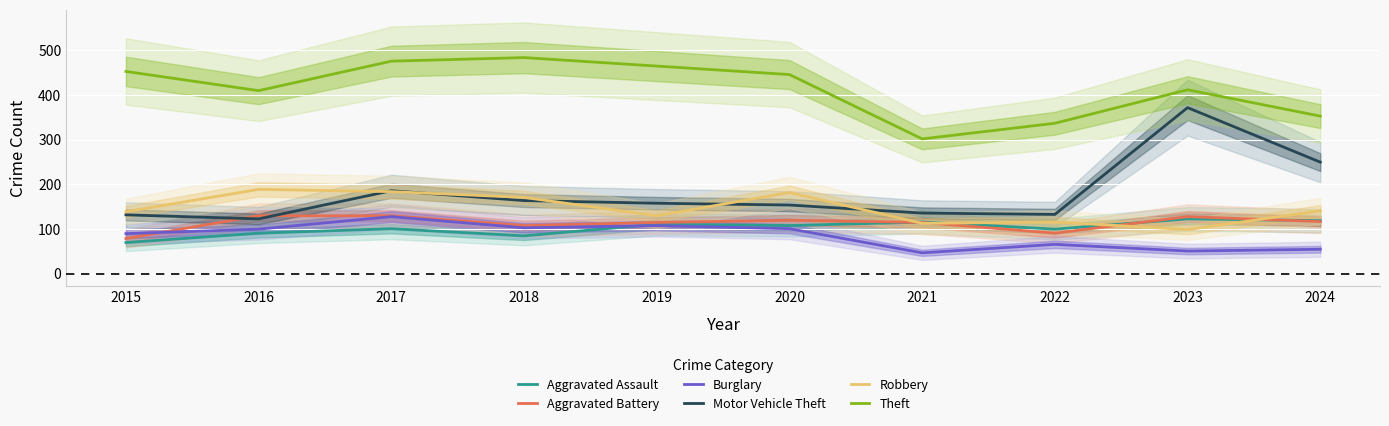

Is it true that Motor Vehicle Theft equals 132 at 2015?

True